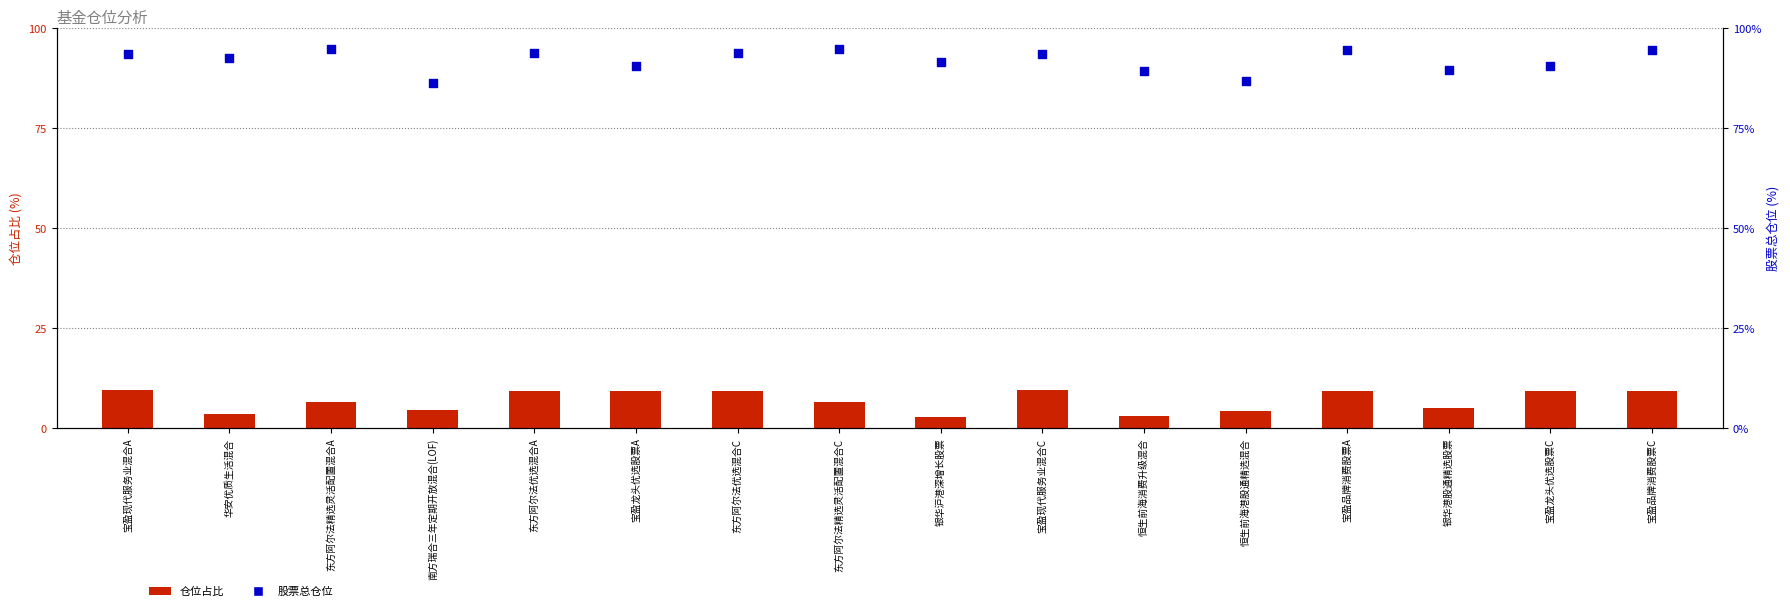

Which series has the largest Y range (max minus min)?

股票总仓位